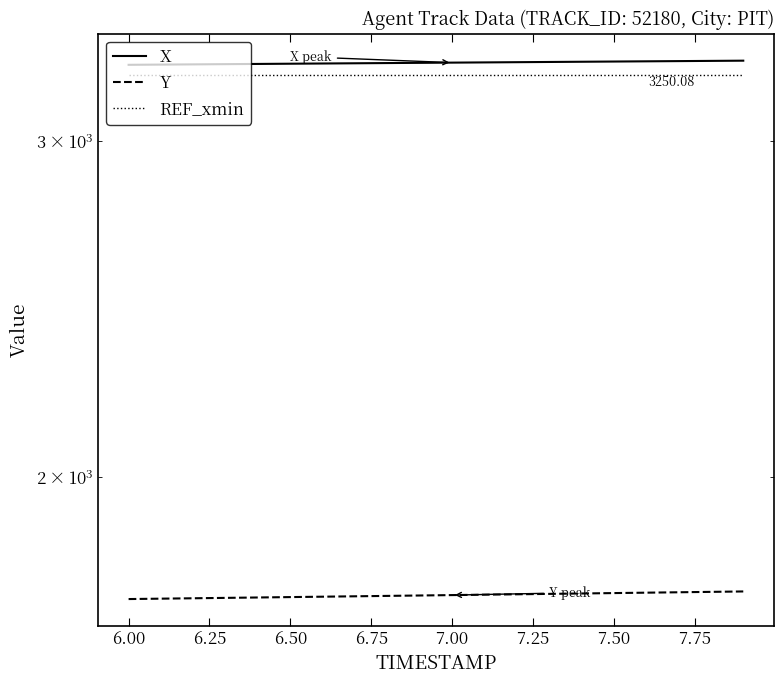

What is the value of the Y point at the 18th from the left?

1740.6